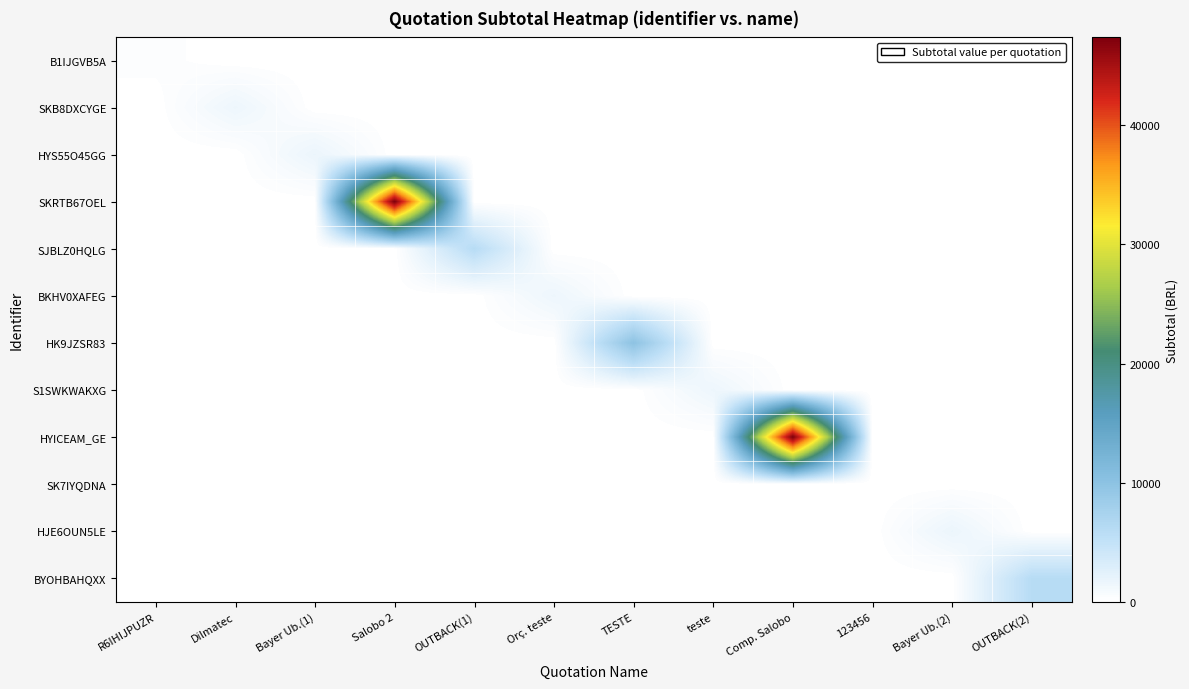

Where is S1SWKWAKXG nearest to the value 767?

R6IHIJPUZR